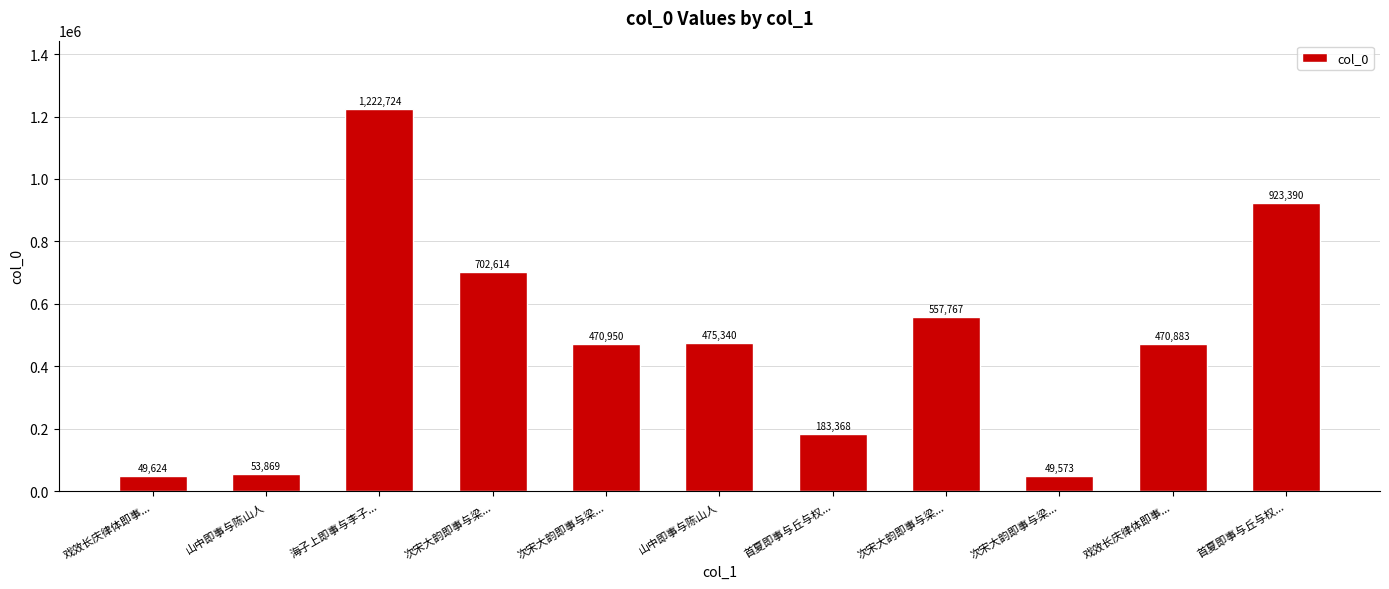

Count the number of data series in this chart.

1